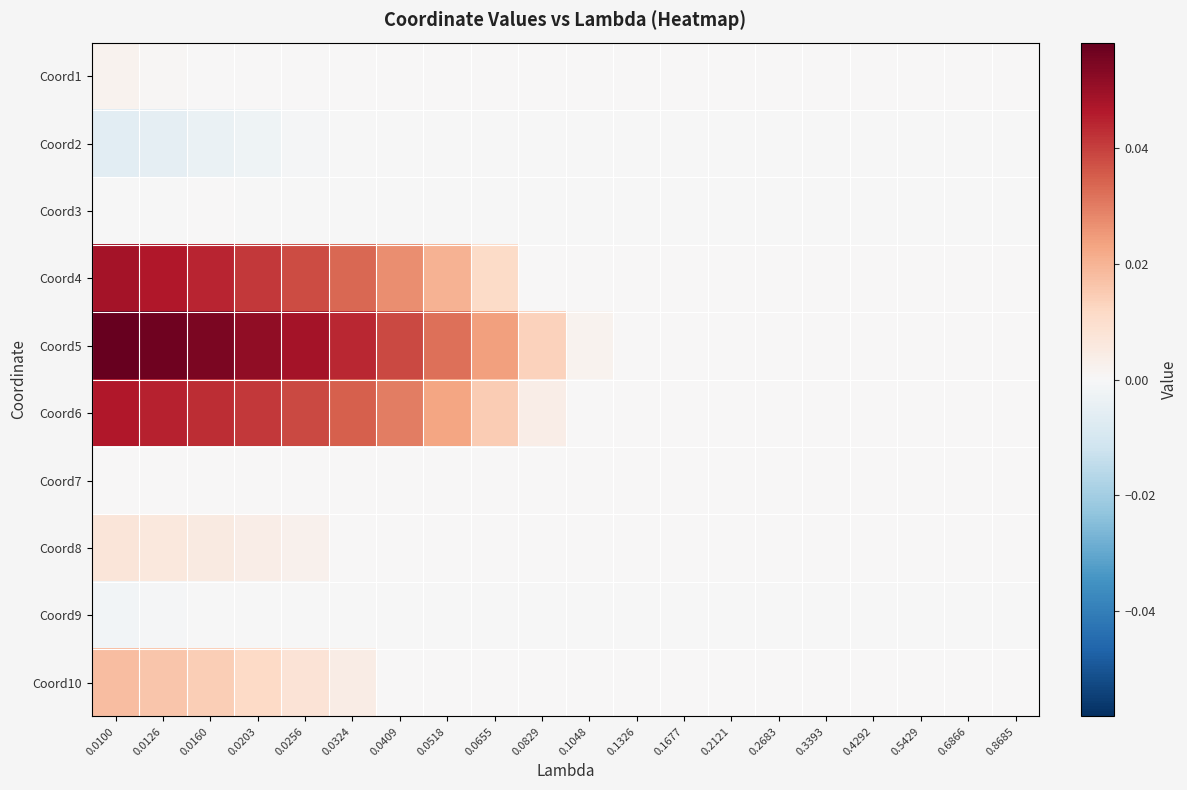

Reading left to right, list all the values displayed in this chart.

Coord1: 0.0100=0.0	0.0126=0.0	0.0160=0.0	0.0203=0.0	0.0256=0.0	0.0324=0.0	0.0409=0.0	0.0518=0.0	0.0655=0.0	0.0829=0.0	0.1048=0.0	0.1326=0.0	0.1677=0.0	0.2121=0.0	0.2683=0.0	0.3393=0.0	0.4292=0.0	0.5429=0.0	0.6866=0.0	0.8685=0.0
Coord2: 0.0100=-0.0	0.0126=-0.0	0.0160=-0.0	0.0203=-0.0	0.0256=-0.0	0.0324=-0.0	0.0409=-0.0	0.0518=-0.0	0.0655=-0.0	0.0829=-0.0	0.1048=-0.0	0.1326=-0.0	0.1677=-0.0	0.2121=-0.0	0.2683=-0.0	0.3393=-0.0	0.4292=-0.0	0.5429=-0.0	0.6866=-0.0	0.8685=-0.0
Coord3: 0.0100=-0.0	0.0126=-0.0	0.0160=0.0	0.0203=-0.0	0.0256=-0.0	0.0324=-0.0	0.0409=-0.0	0.0518=-0.0	0.0655=-0.0	0.0829=-0.0	0.1048=-0.0	0.1326=-0.0	0.1677=-0.0	0.2121=-0.0	0.2683=-0.0	0.3393=-0.0	0.4292=-0.0	0.5429=-0.0	0.6866=-0.0	0.8685=-0.0
Coord4: 0.0100=0.0	0.0126=0.0	0.0160=0.0	0.0203=0.0	0.0256=0.0	0.0324=0.0	0.0409=0.0	0.0518=0.0	0.0655=0.0	0.0829=0.0	0.1048=0.0	0.1326=0.0	0.1677=0.0	0.2121=0.0	0.2683=0.0	0.3393=0.0	0.4292=0.0	0.5429=0.0	0.6866=0.0	0.8685=0.0
Coord5: 0.0100=0.1	0.0126=0.1	0.0160=0.1	0.0203=0.1	0.0256=0.0	0.0324=0.0	0.0409=0.0	0.0518=0.0	0.0655=0.0	0.0829=0.0	0.1048=0.0	0.1326=0.0	0.1677=0.0	0.2121=0.0	0.2683=0.0	0.3393=0.0	0.4292=0.0	0.5429=0.0	0.6866=0.0	0.8685=0.0
Coord6: 0.0100=0.0	0.0126=0.0	0.0160=0.0	0.0203=0.0	0.0256=0.0	0.0324=0.0	0.0409=0.0	0.0518=0.0	0.0655=0.0	0.0829=0.0	0.1048=0.0	0.1326=0.0	0.1677=0.0	0.2121=0.0	0.2683=0.0	0.3393=0.0	0.4292=0.0	0.5429=0.0	0.6866=0.0	0.8685=0.0
Coord7: 0.0100=0.0	0.0126=0.0	0.0160=0.0	0.0203=0.0	0.0256=0.0	0.0324=0.0	0.0409=0.0	0.0518=0.0	0.0655=0.0	0.0829=0.0	0.1048=0.0	0.1326=0.0	0.1677=0.0	0.2121=0.0	0.2683=0.0	0.3393=0.0	0.4292=0.0	0.5429=0.0	0.6866=0.0	0.8685=0.0
Coord8: 0.0100=0.0	0.0126=0.0	0.0160=0.0	0.0203=0.0	0.0256=0.0	0.0324=0.0	0.0409=0.0	0.0518=0.0	0.0655=0.0	0.0829=0.0	0.1048=0.0	0.1326=0.0	0.1677=0.0	0.2121=0.0	0.2683=0.0	0.3393=0.0	0.4292=0.0	0.5429=0.0	0.6866=0.0	0.8685=0.0
Coord9: 0.0100=-0.0	0.0126=-0.0	0.0160=-0.0	0.0203=-0.0	0.0256=-0.0	0.0324=-0.0	0.0409=-0.0	0.0518=-0.0	0.0655=-0.0	0.0829=-0.0	0.1048=-0.0	0.1326=-0.0	0.1677=-0.0	0.2121=-0.0	0.2683=-0.0	0.3393=-0.0	0.4292=-0.0	0.5429=-0.0	0.6866=-0.0	0.8685=-0.0
Coord10: 0.0100=0.0	0.0126=0.0	0.0160=0.0	0.0203=0.0	0.0256=0.0	0.0324=0.0	0.0409=0.0	0.0518=0.0	0.0655=0.0	0.0829=0.0	0.1048=0.0	0.1326=0.0	0.1677=0.0	0.2121=0.0	0.2683=0.0	0.3393=0.0	0.4292=0.0	0.5429=0.0	0.6866=0.0	0.8685=0.0